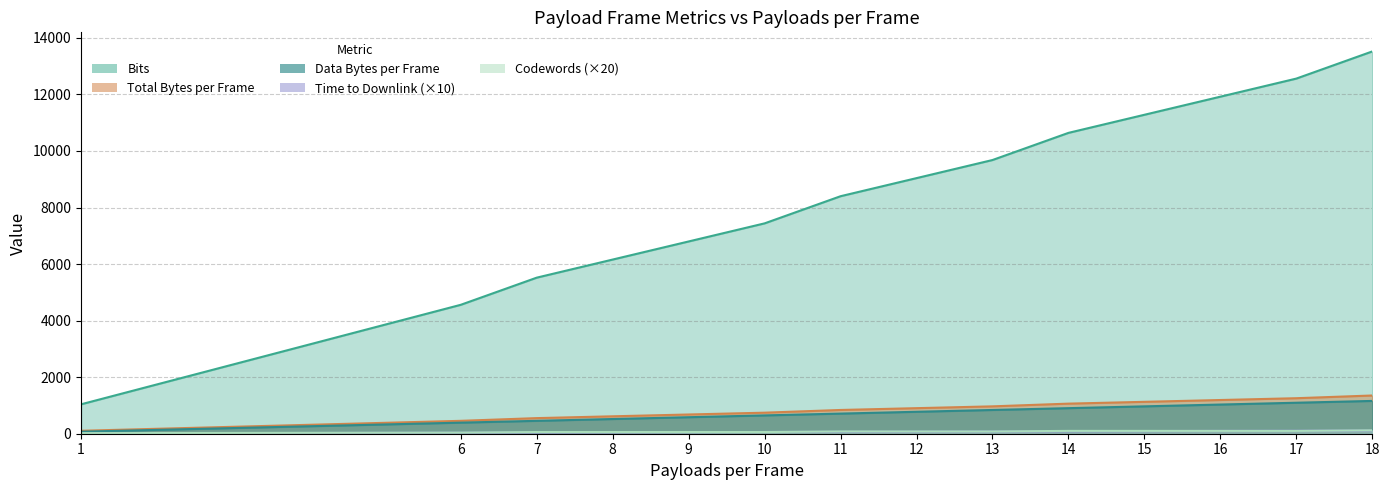

Count the number of data series in this chart.

5